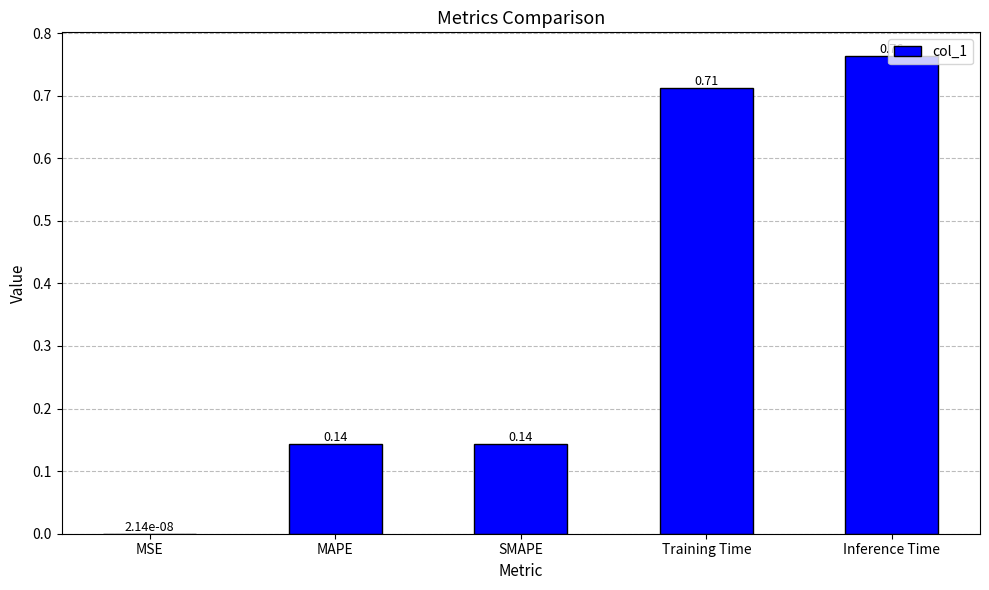

What is the change in value from SMAPE to Inference Time?

+0.6